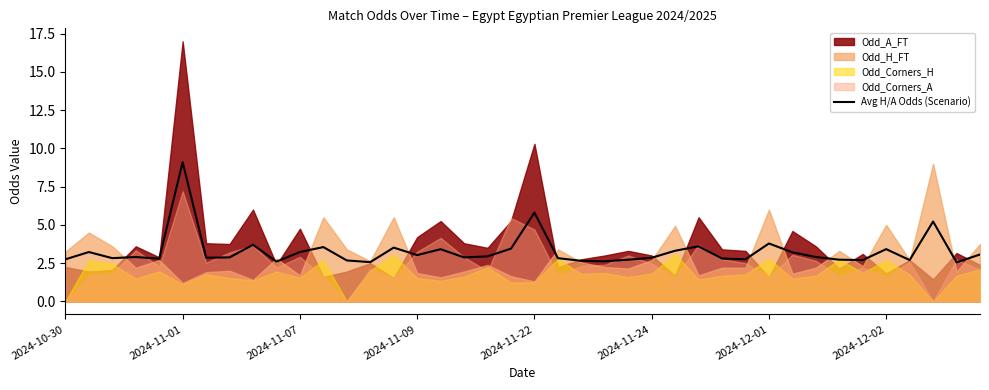

What is the maximum value for Avg H/A Odds (Scenario)?

9.1